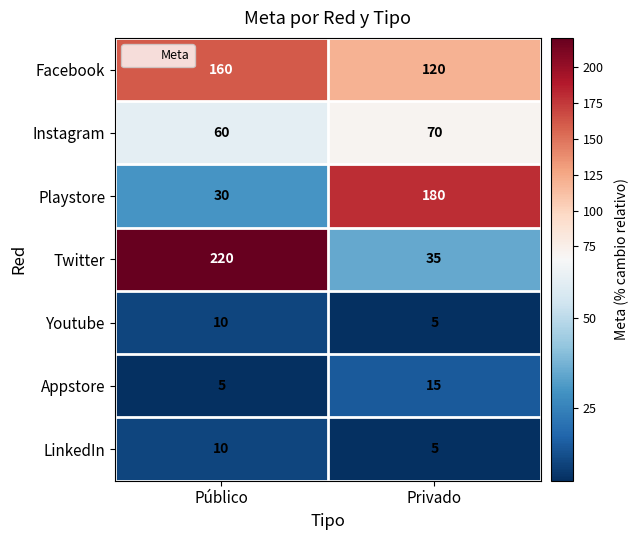

Which series changed the most between Público and Privado?

Twitter